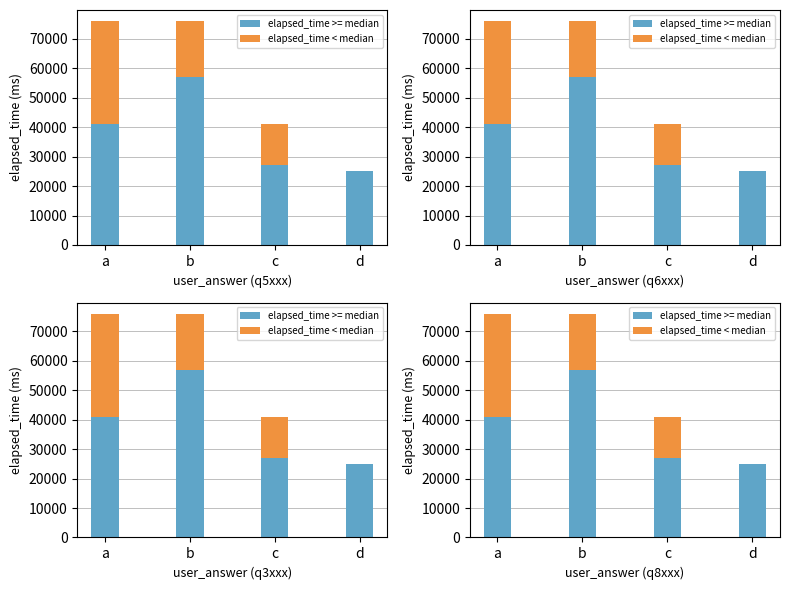

At which label does elapsed_time < median reach its minimum?

d